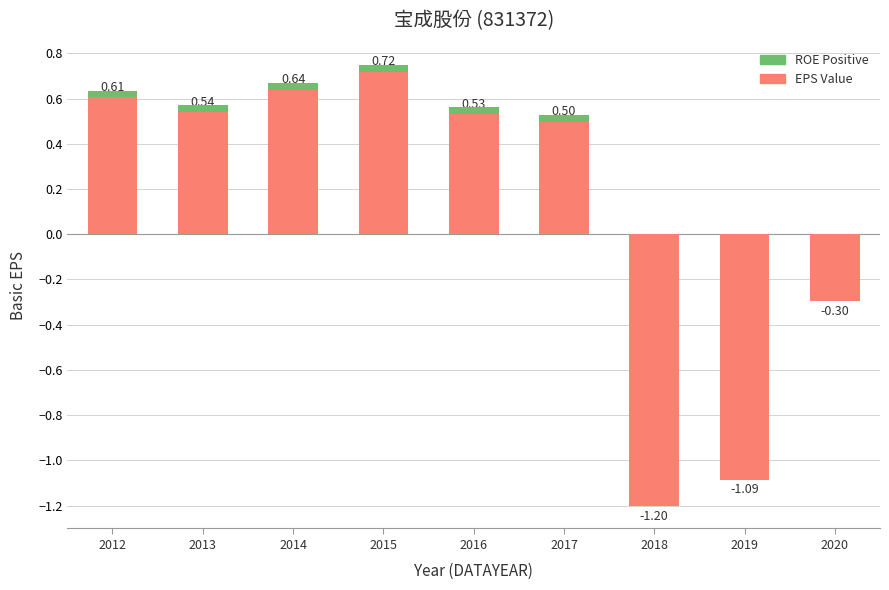

What is the difference between the maximum and minimum values in the Positive EPS series?

0.7